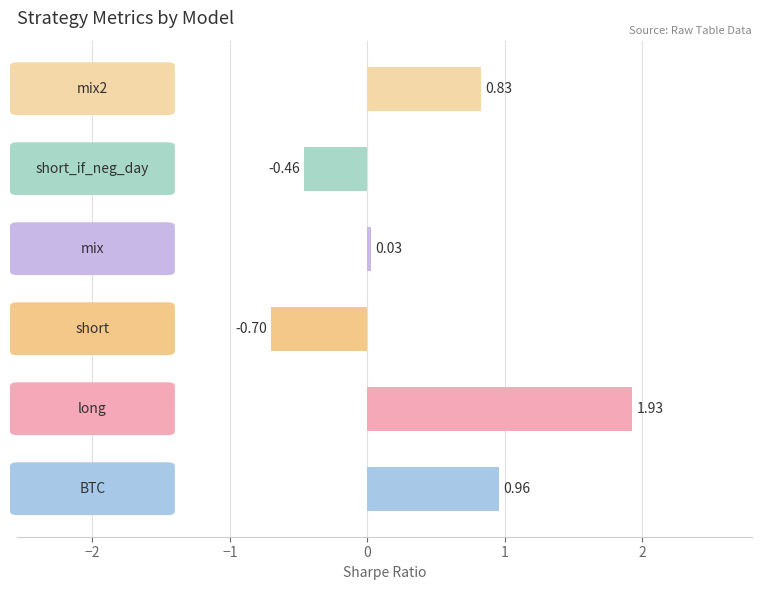

What is the average value?

0.4